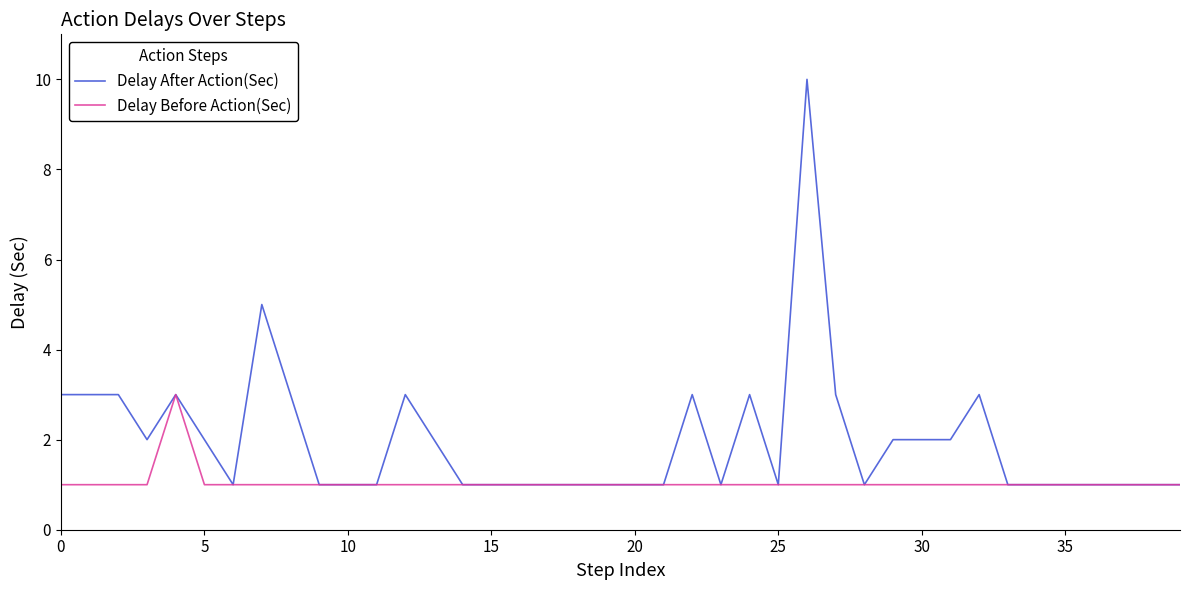

Which series has the largest total across all categories?

Delay After Action(Sec)